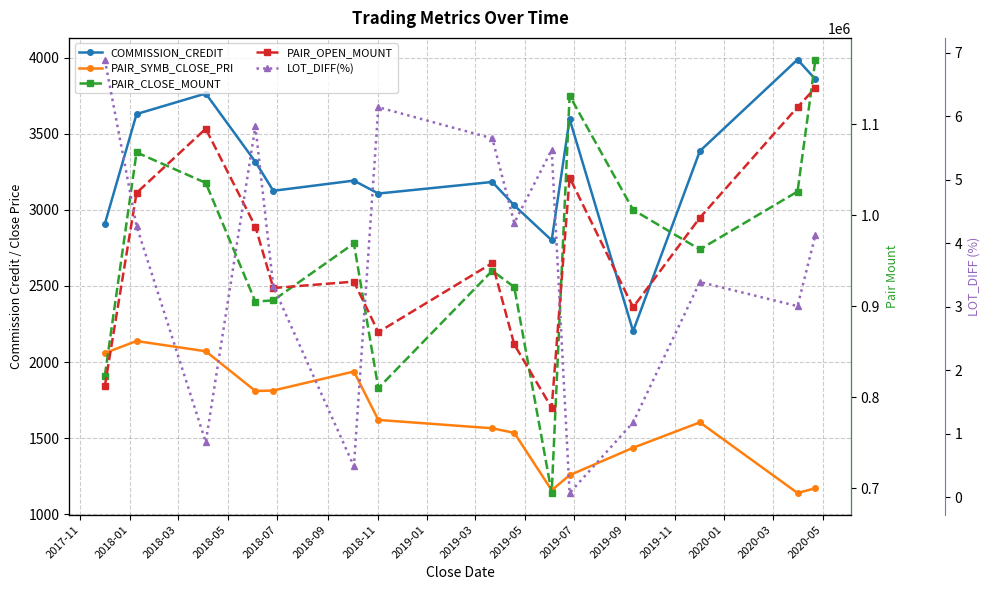

What is the difference between the maximum and minimum values in the COMMISSION_CREDIT series?

1784.0